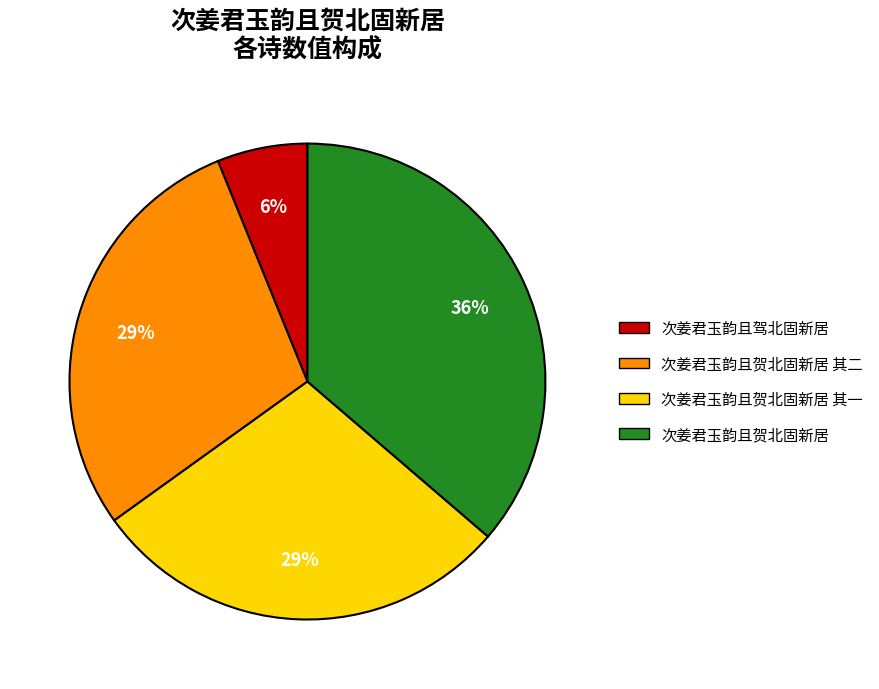

Is there a majority slice in this chart?

No